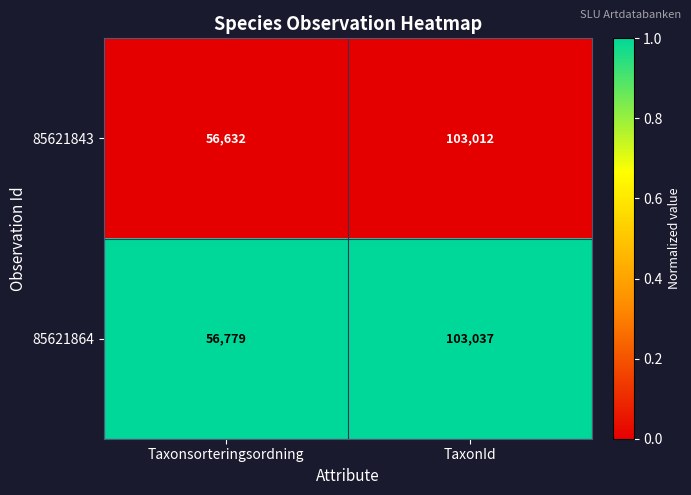

What is the sum of all 85621864 values?

159816